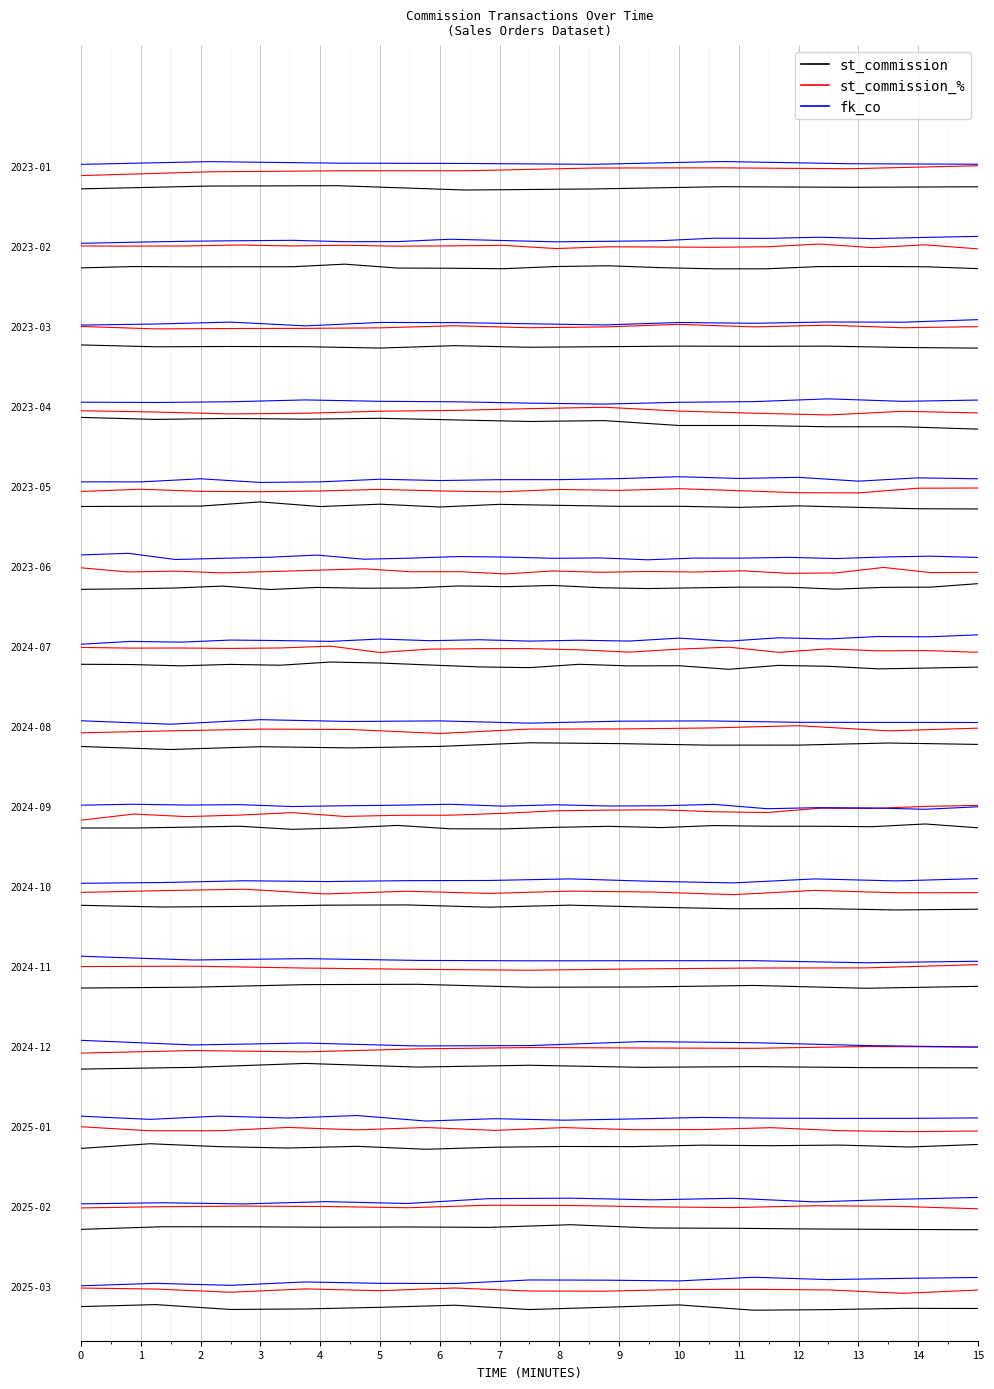

What is the difference between the second highest and minimum values in the st_commission series?

0.1